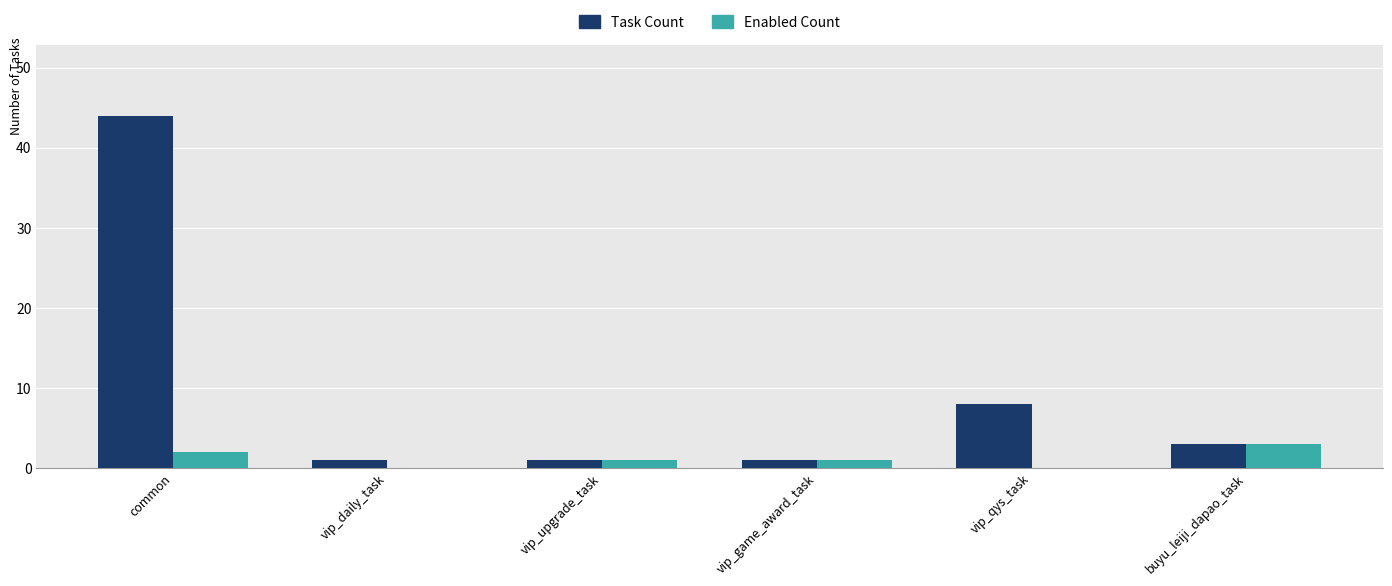

At which category is the sum across all series the highest?

common